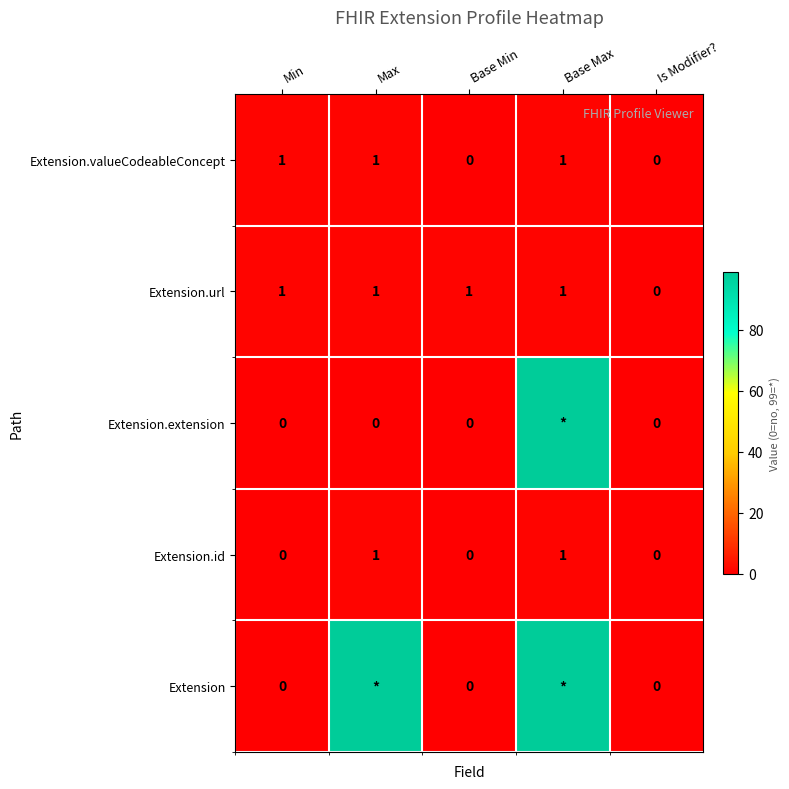

What is the average value of the Extension.valueCodeableConcept series?

1